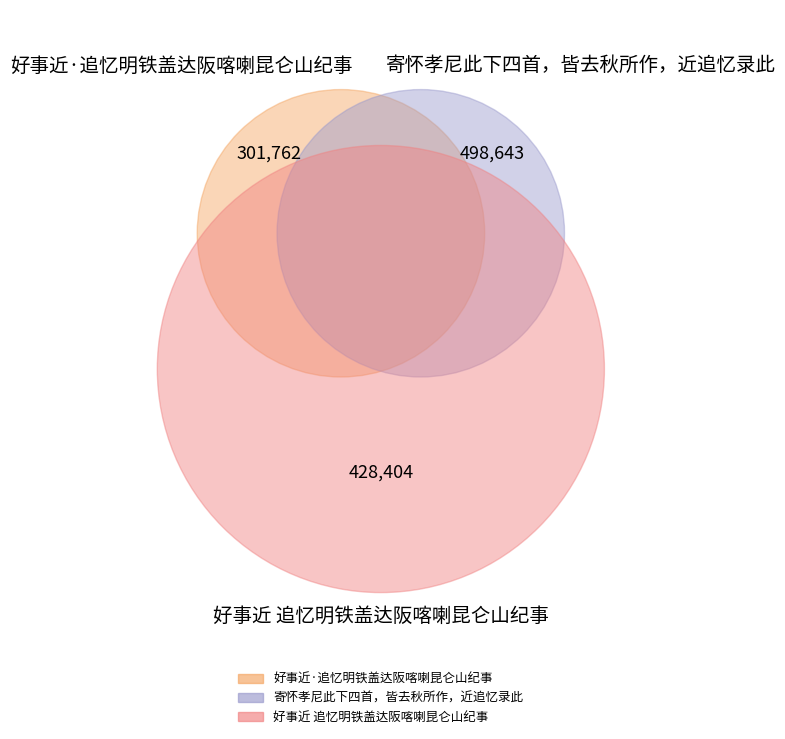

Which slice is the largest?

寄怀孝尼此下四首，皆去秋所作，近追忆录此